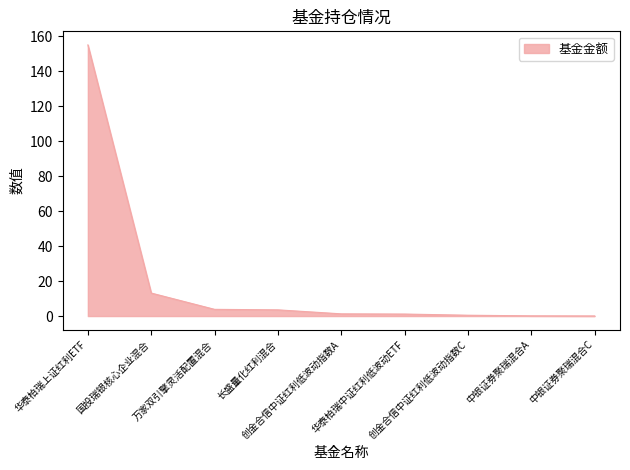

What is the difference between the maximum and minimum values?

154.9